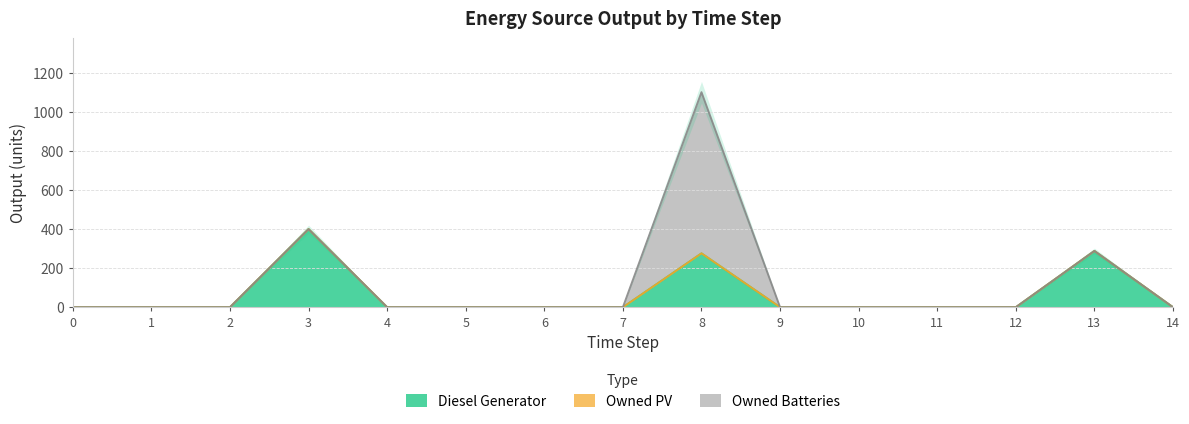

Which series has the largest range (max minus min)?

Owned Batteries